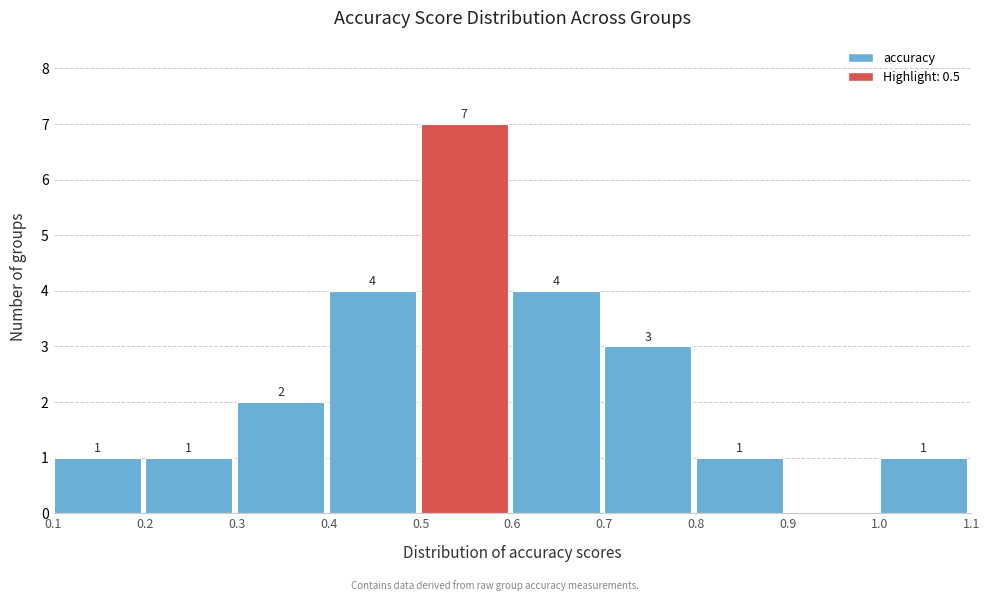

Over which range of the x-axis is the bar tallest?

0.5 to 0.6